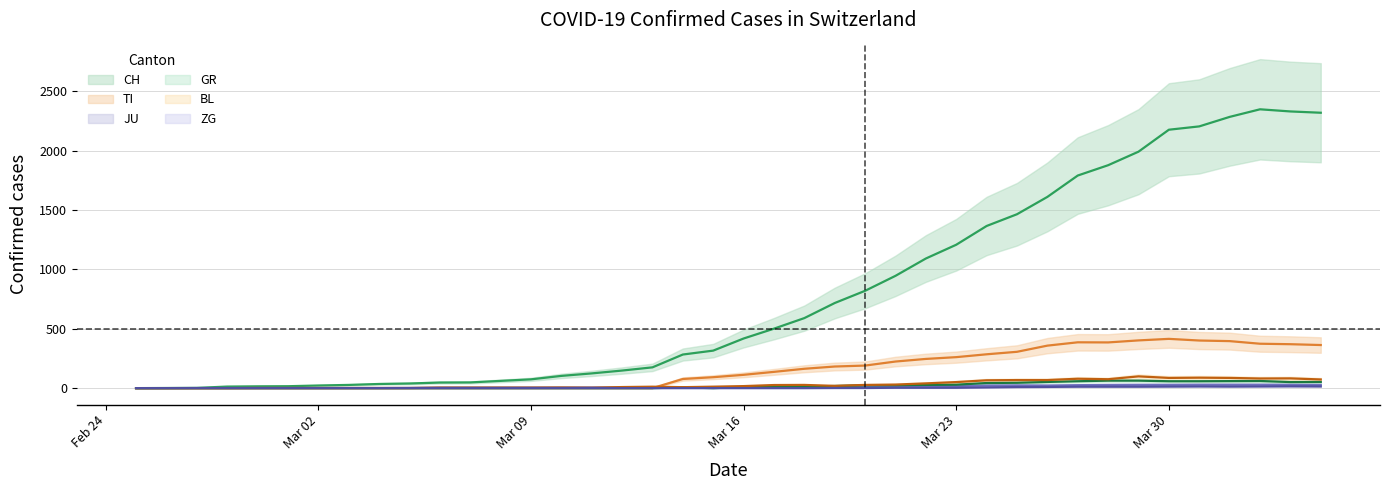

List the labels in order of ZG value, largest first.

2020-04-03, 2020-03-31, 2020-04-02, 2020-04-04, 2020-03-30, 2020-04-01, 2020-03-27, 2020-03-28, 2020-03-29, 2020-03-26, 2020-03-25, 2020-03-24, 2020-03-21, 2020-03-22, 2020-03-23, 2020-03-19, 2020-03-20, 2020-02-25, 2020-02-26, 2020-02-27, 2020-02-28, 2020-02-29, 2020-03-01, 2020-03-02, 2020-03-03, 2020-03-04, 2020-03-05, 2020-03-06, 2020-03-07, 2020-03-08, 2020-03-09, 2020-03-10, 2020-03-11, 2020-03-12, 2020-03-13, 2020-03-14, 2020-03-15, 2020-03-16, 2020-03-17, 2020-03-18